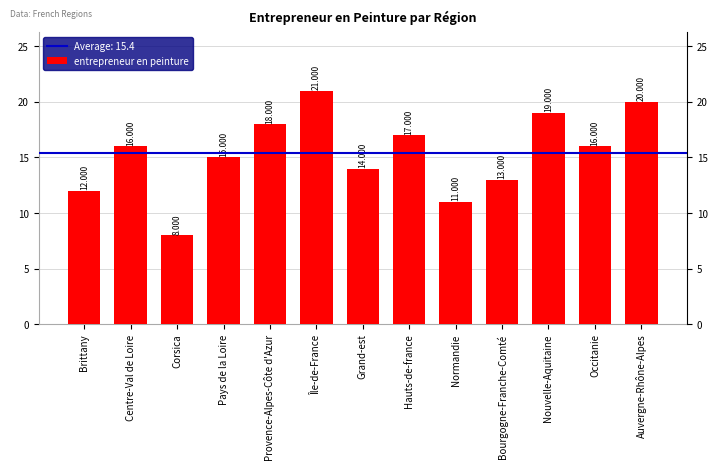

What is the difference between the maximum and minimum values?

13